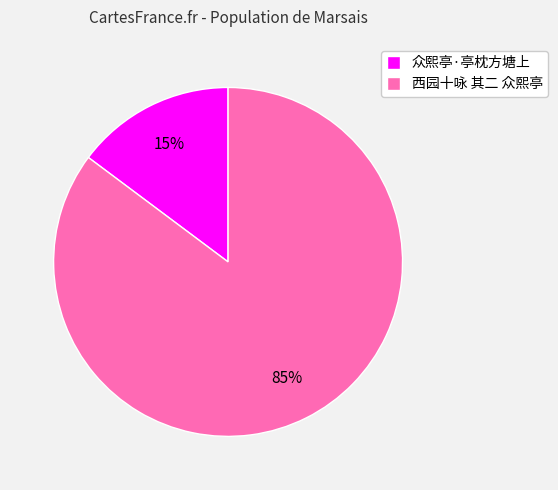

To the nearest percent, what percentage of the pie is 西园十咏 其二 众熙亭?

85%